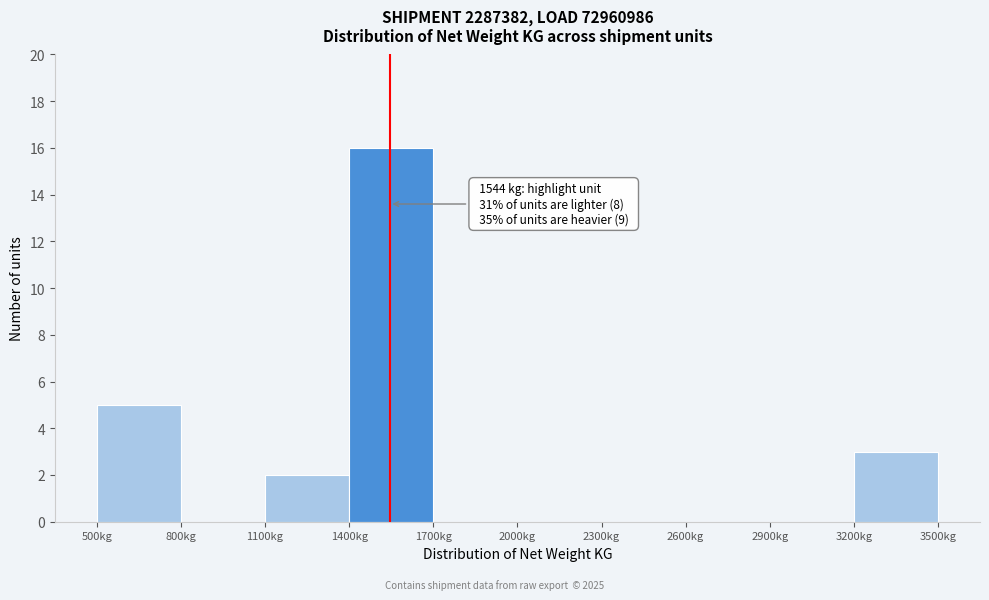

Over which range of the x-axis is the bar tallest?

1400 to 1700